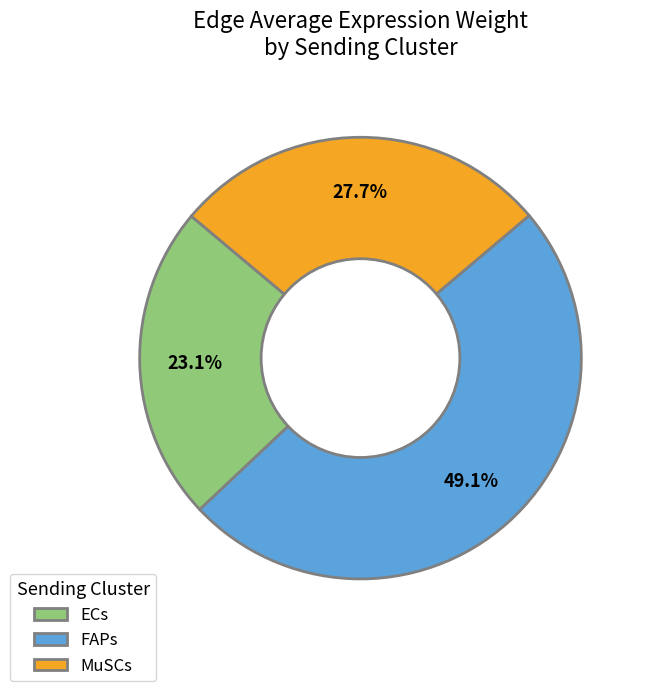

Which category has the biggest portion of the pie?

FAPs